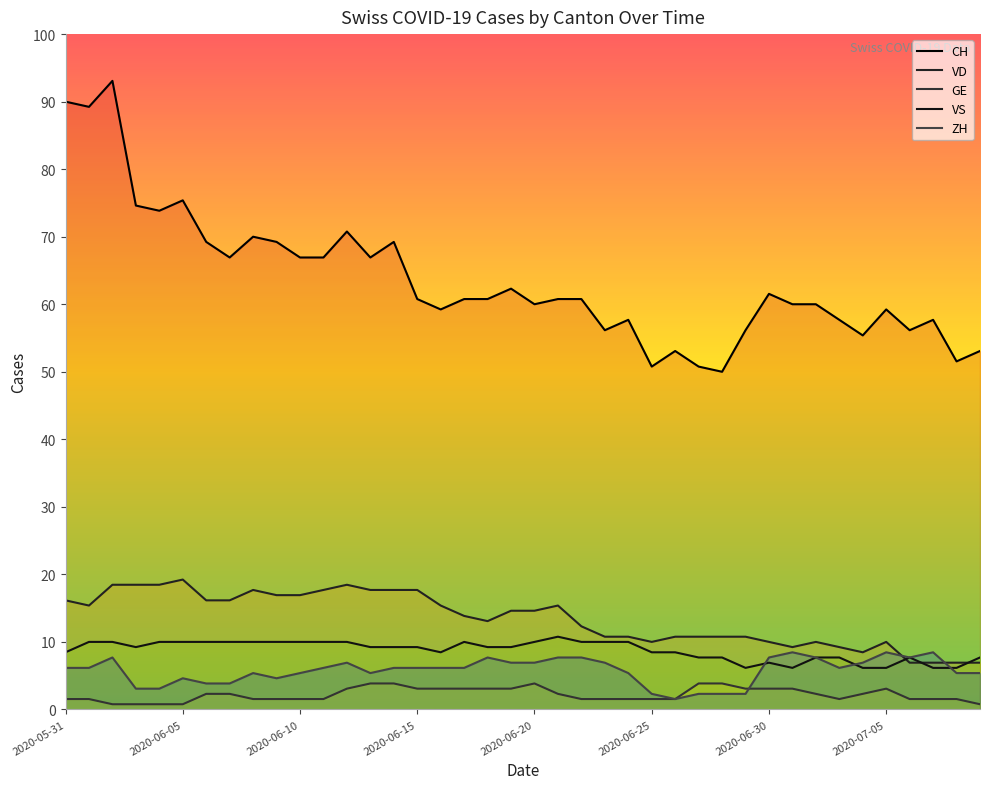

Which series changed the most between 17 and 24?

CH